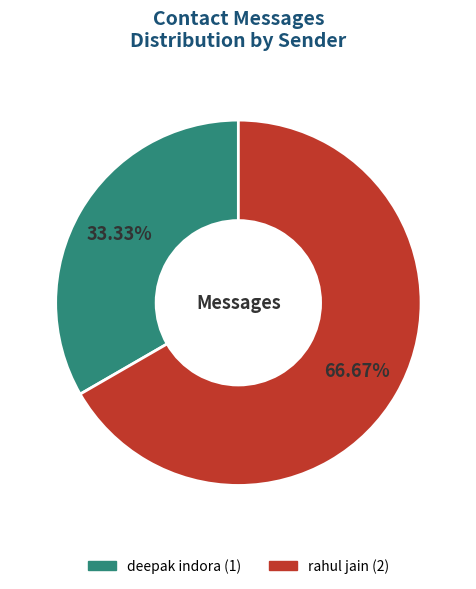

What is the smallest slice in the pie chart?

deepak indora